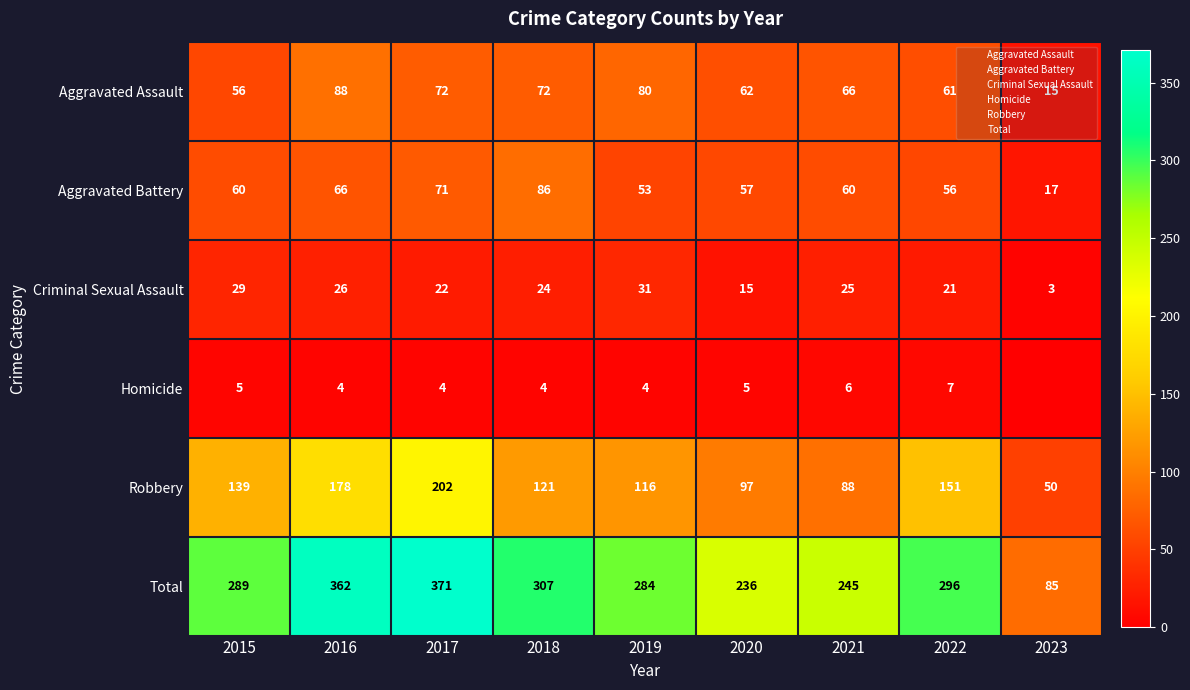

At 2015, list the series in order from smallest to largest.

Homicide, Criminal Sexual Assault, Aggravated Assault, Aggravated Battery, Robbery, Total